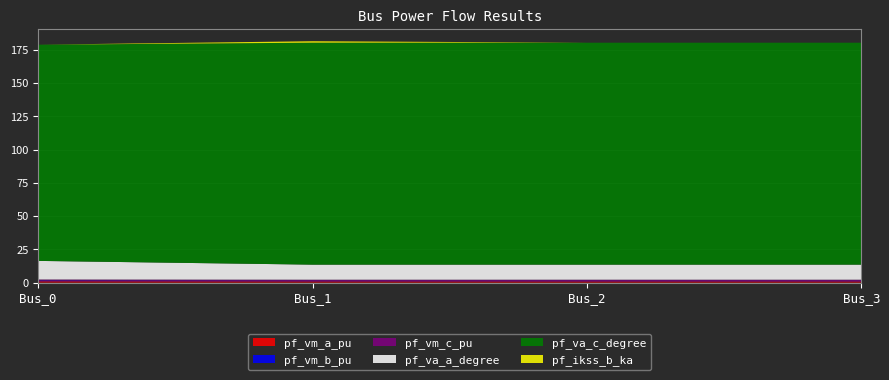

Reading left to right, extract all data points from this chart.

pf_vm_a_pu: 1.0	0.9	0.9	0.9
pf_vm_b_pu: 0.5	0.4	0.4	0.4
pf_vm_c_pu: 0.8	0.8	0.8	0.8
pf_va_a_degree: 14.0	11.3	11.3	11.3
pf_va_c_degree: 162.6	167.0	167.0	167.0
pf_ikss_b_ka: 0.0	1.1	0.0	0.0